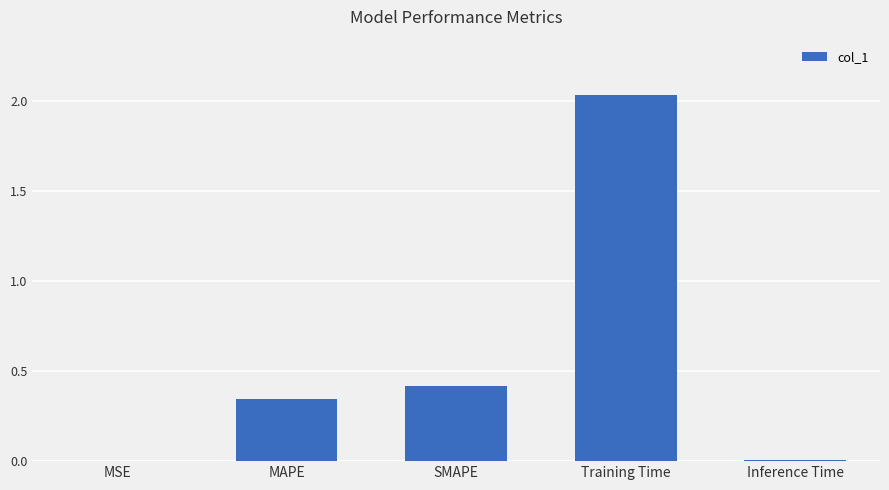

True or false: the data shows 0.0 at Inference Time.

True